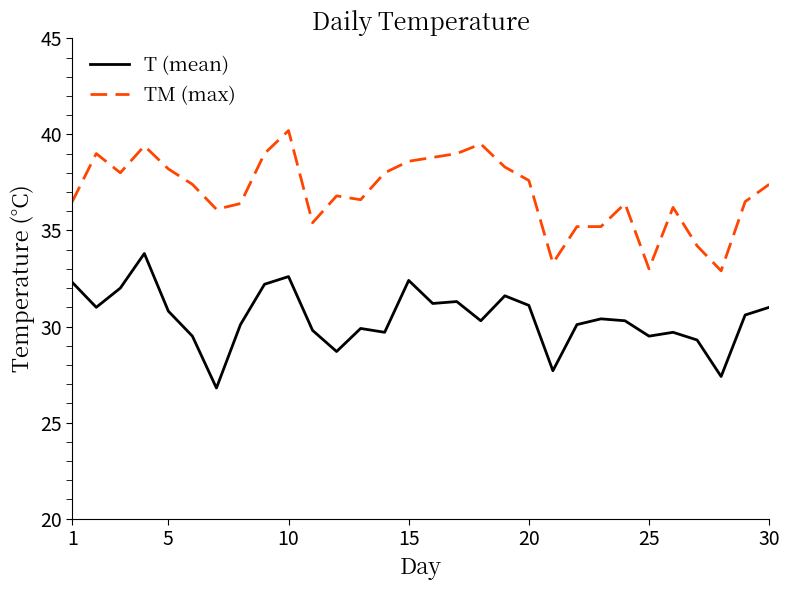

True or false: T (mean) has more than 0 interior local peaks.

True